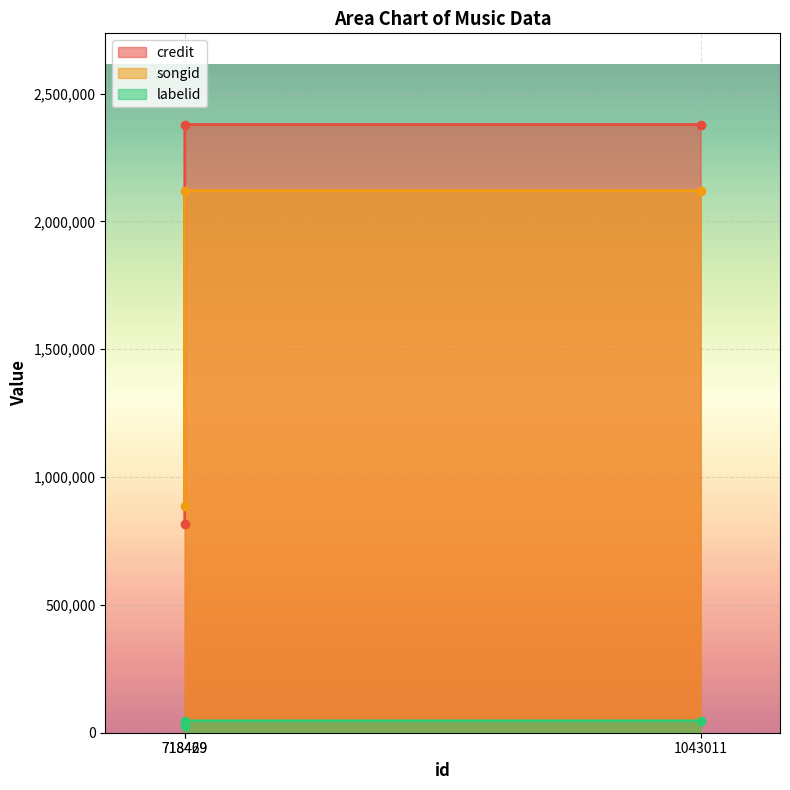

What is the value of the labelid point at the 2nd from the left?

46630